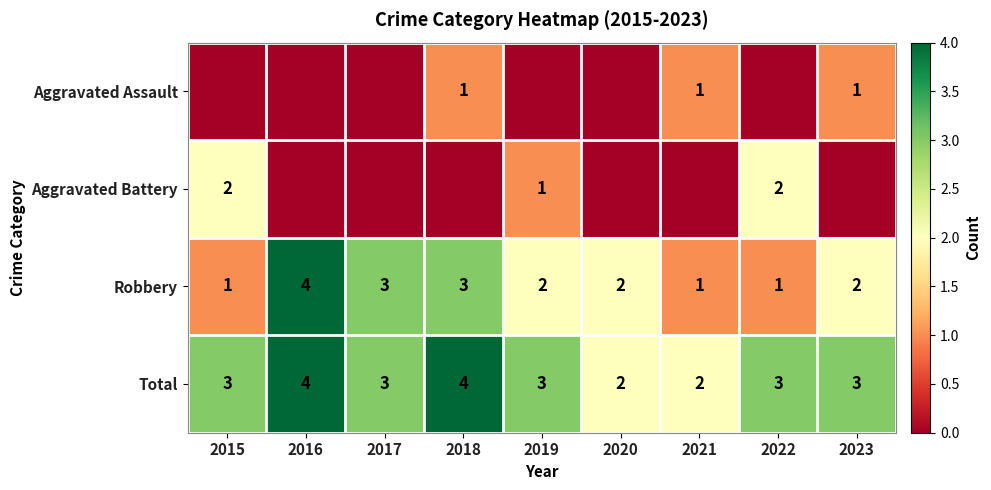

What is the spread (max minus min) of values at 2017?

3